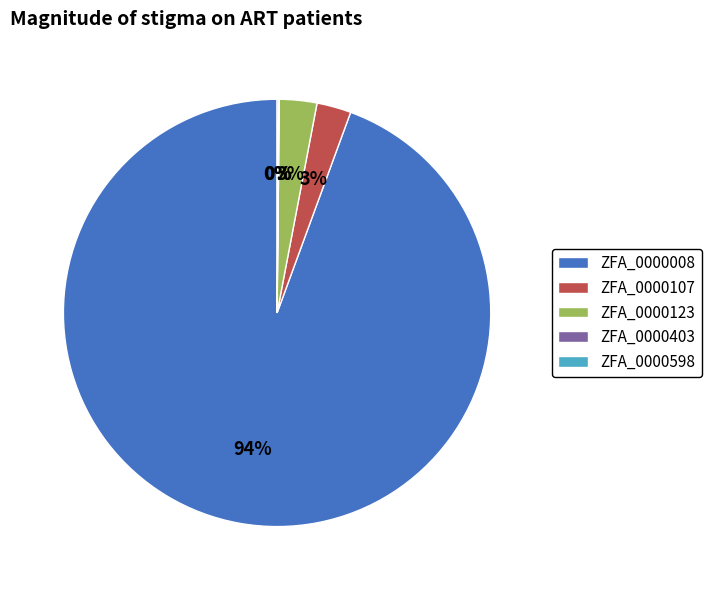

The ZFA_0000008 slice represents 80% of the pie. True or false?

False